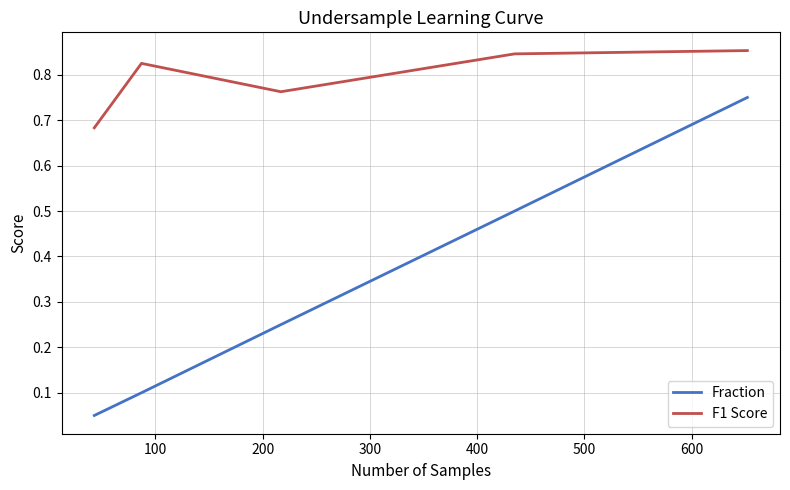

Rank the series by their maximum value, from highest to lowest.

F1 Score, Fraction